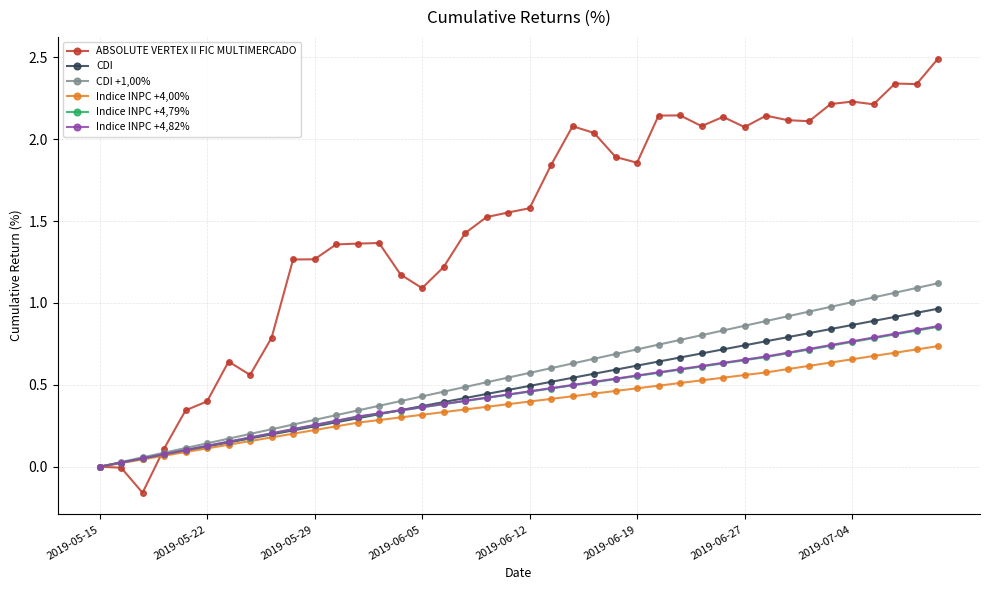

Which series has the largest total across all categories?

ABSOLUTE VERTEX II FIC MULTIMERCADO